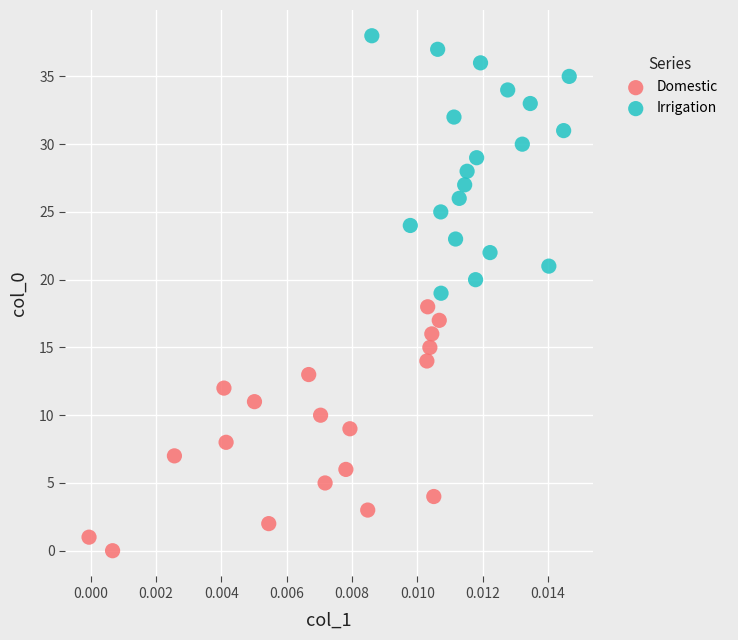

Which series has the largest Y range (max minus min)?

Irrigation